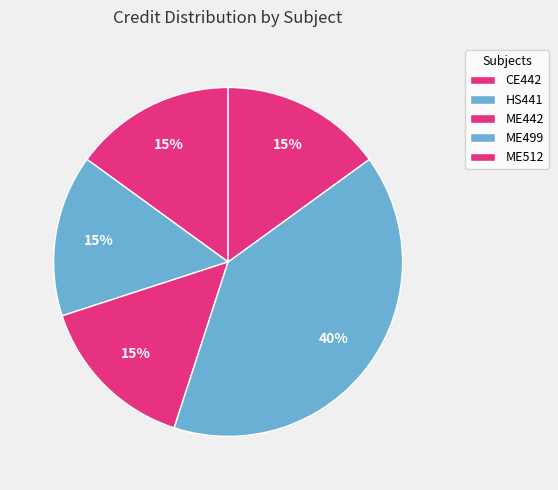

The ME499 slice represents 40% of the pie. True or false?

True